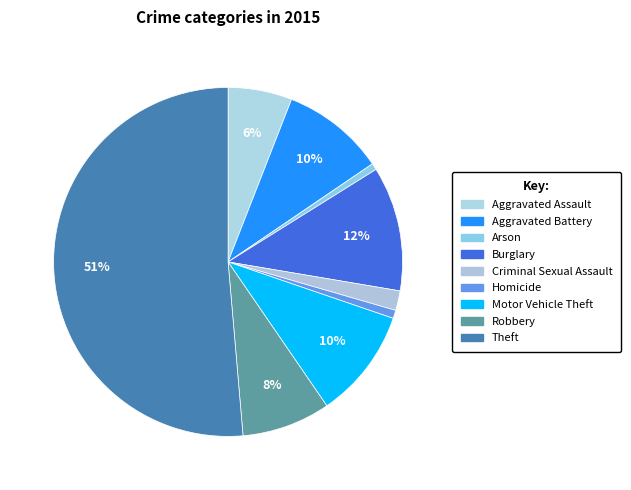

To the nearest percent, what is the combined percentage of Arson and Theft?

52%